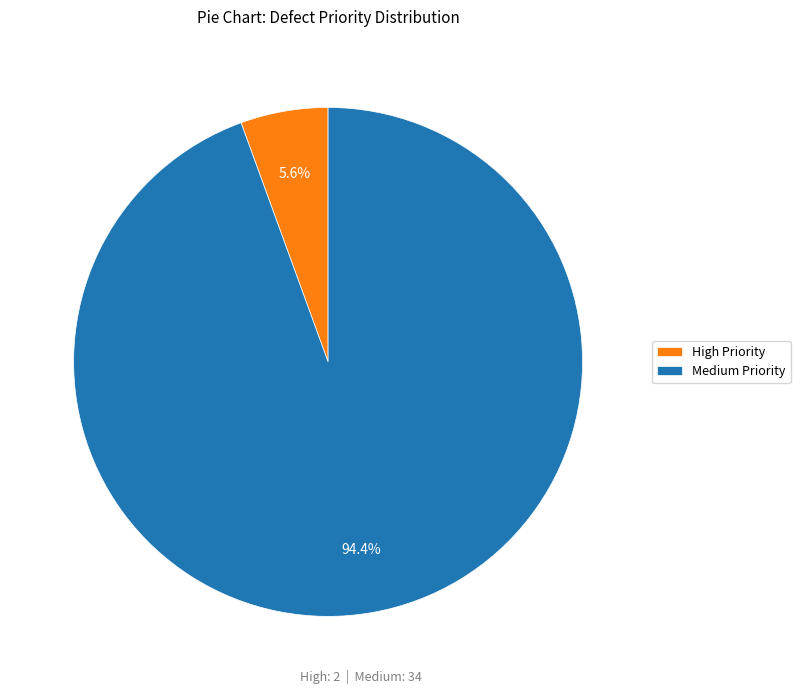

Which slice represents more than half of the pie?

Medium